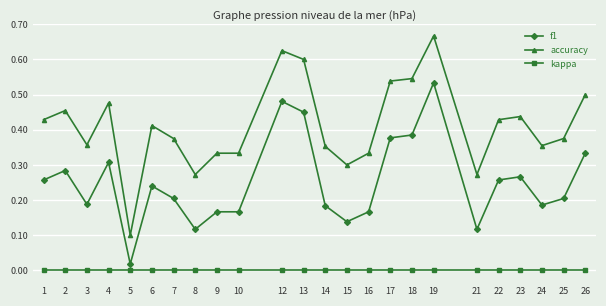

Does the chart display data point markers on the line(s)?

Yes